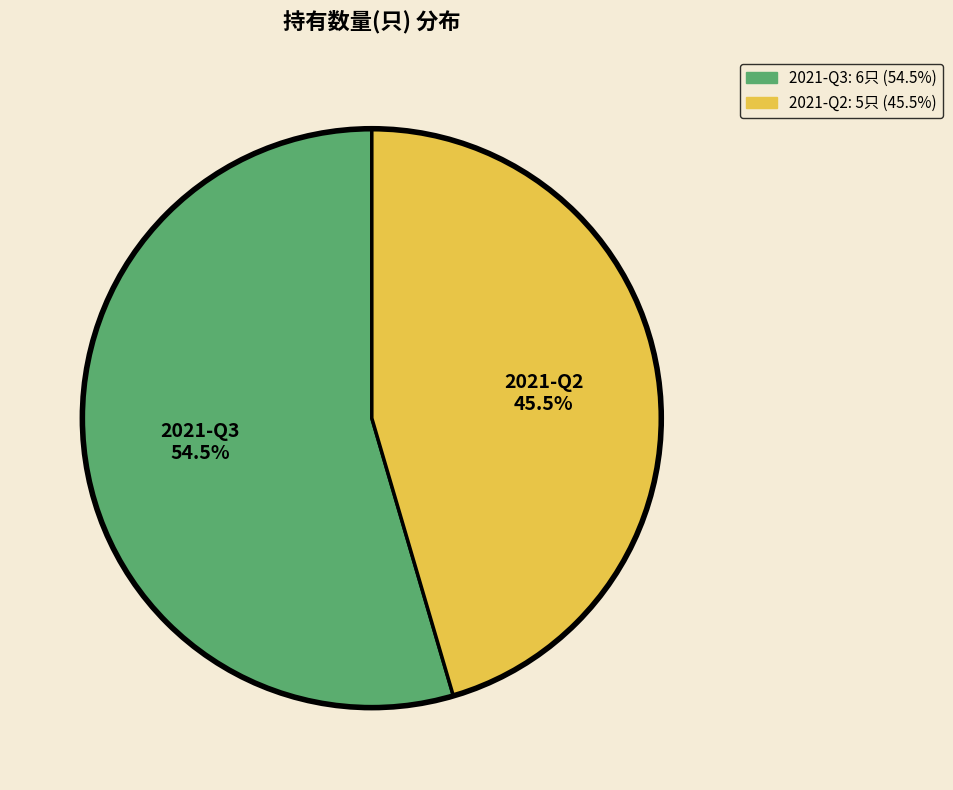

Which slice is the largest?

2021-Q3